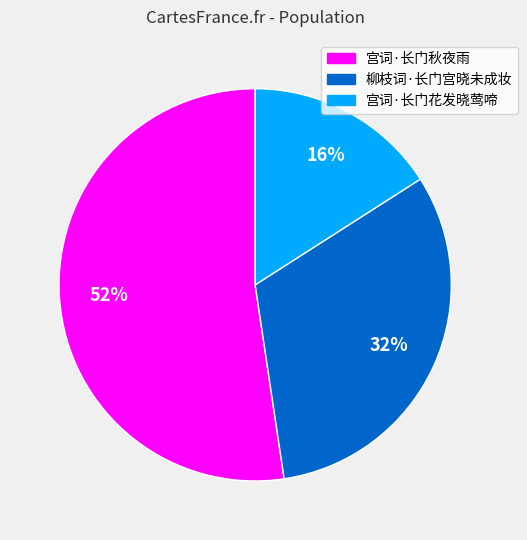

Count the number of slices in the pie.

3